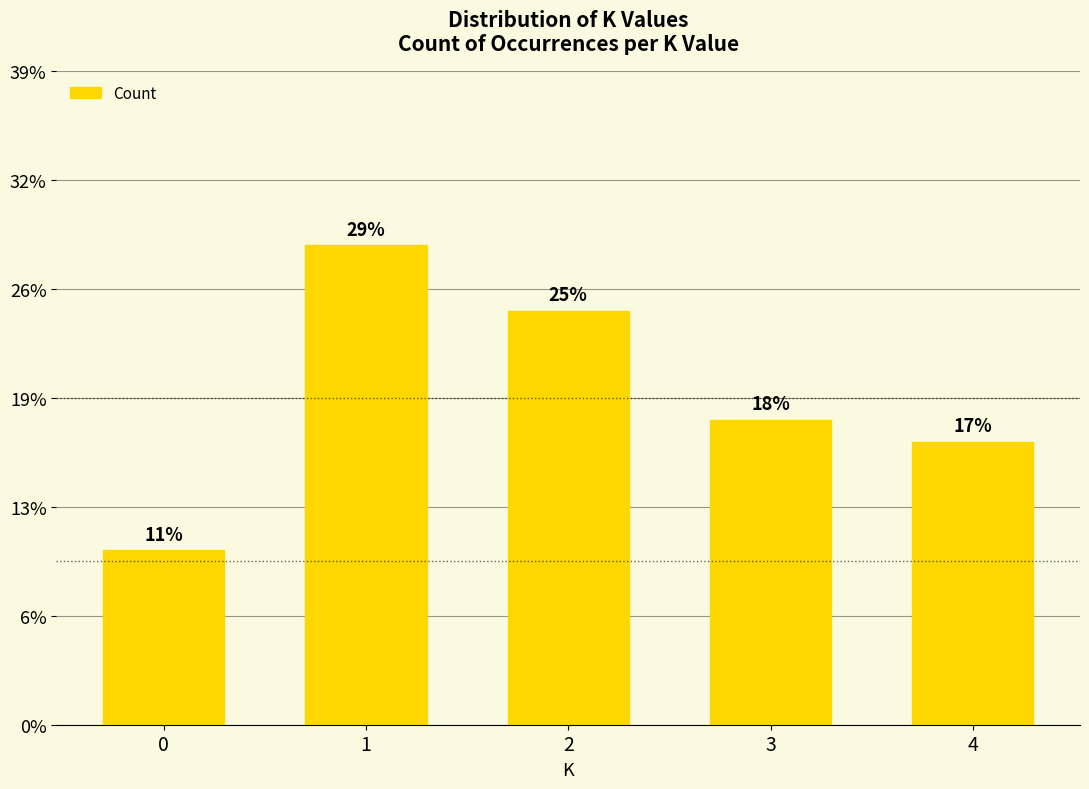

List the labels in order of value, largest first.

1, 2, 3, 4, 0